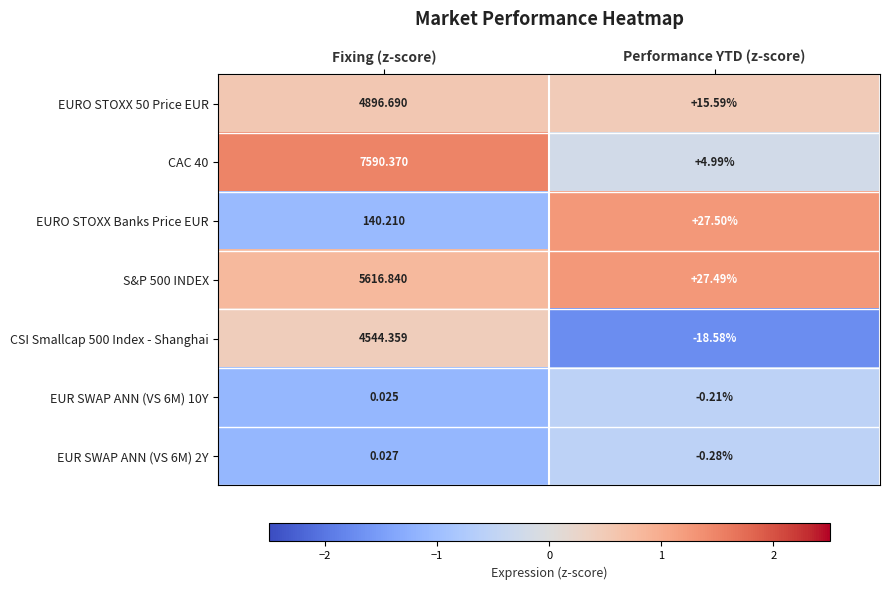

At which label does EUR SWAP ANN (VS 6M) 10Y reach its minimum?

Performance YTD (z-score)